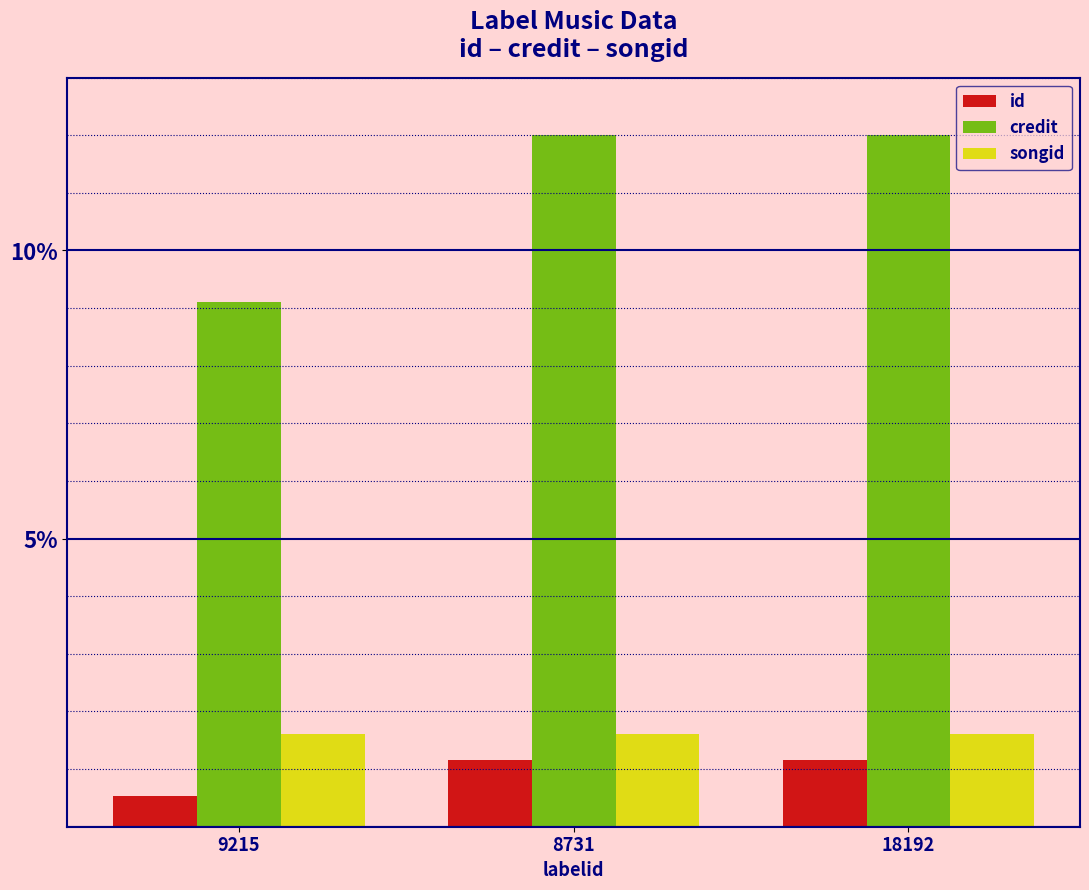

Are the bars grouped side by side (vs. stacked)?

Yes